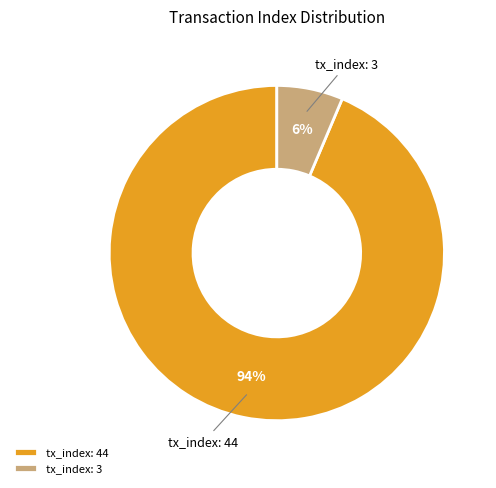

Rank the categories by value from highest to lowest.

tx_index: 44, tx_index: 3